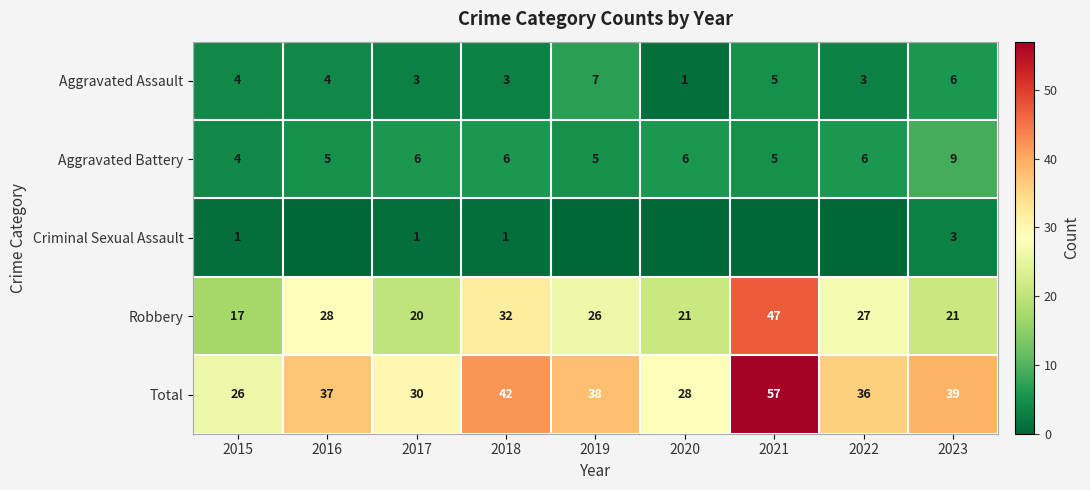

What is the difference between the highest and lowest values at 2016?

37